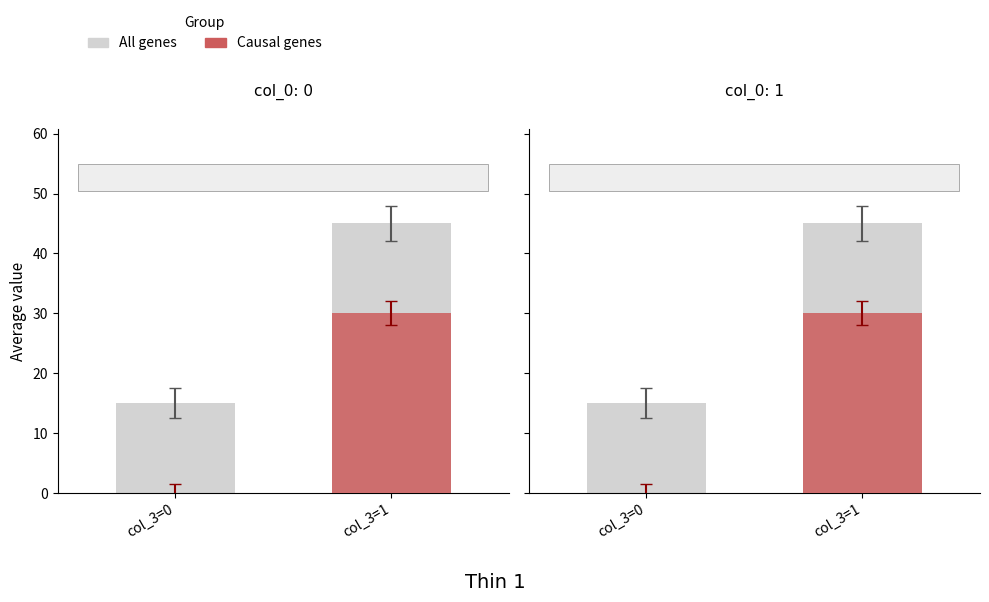

How many values in the All genes series are below 45?

1